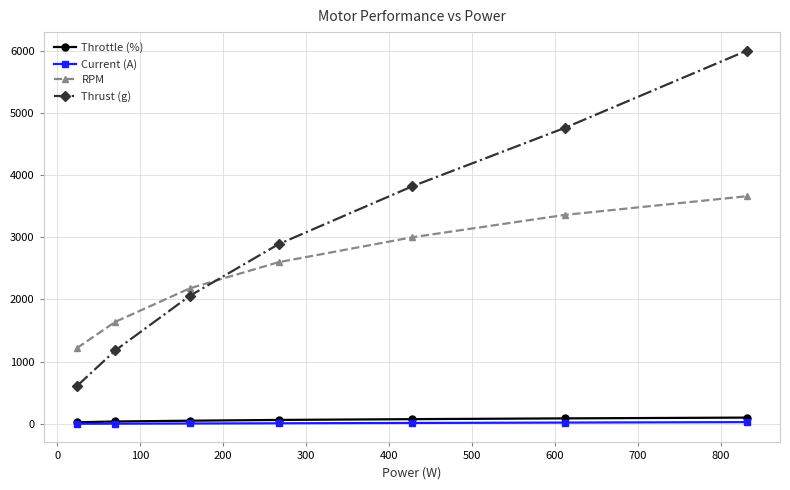

Is this an area chart (filled region under the line)?

No